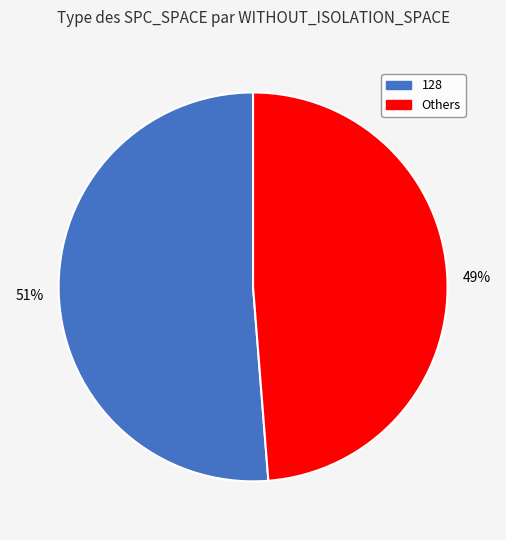

To the nearest percent, what is the average slice percentage?

50%